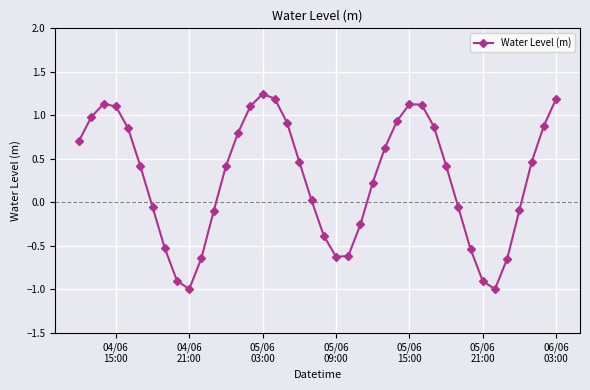

What is the smallest value displayed?

-1.0